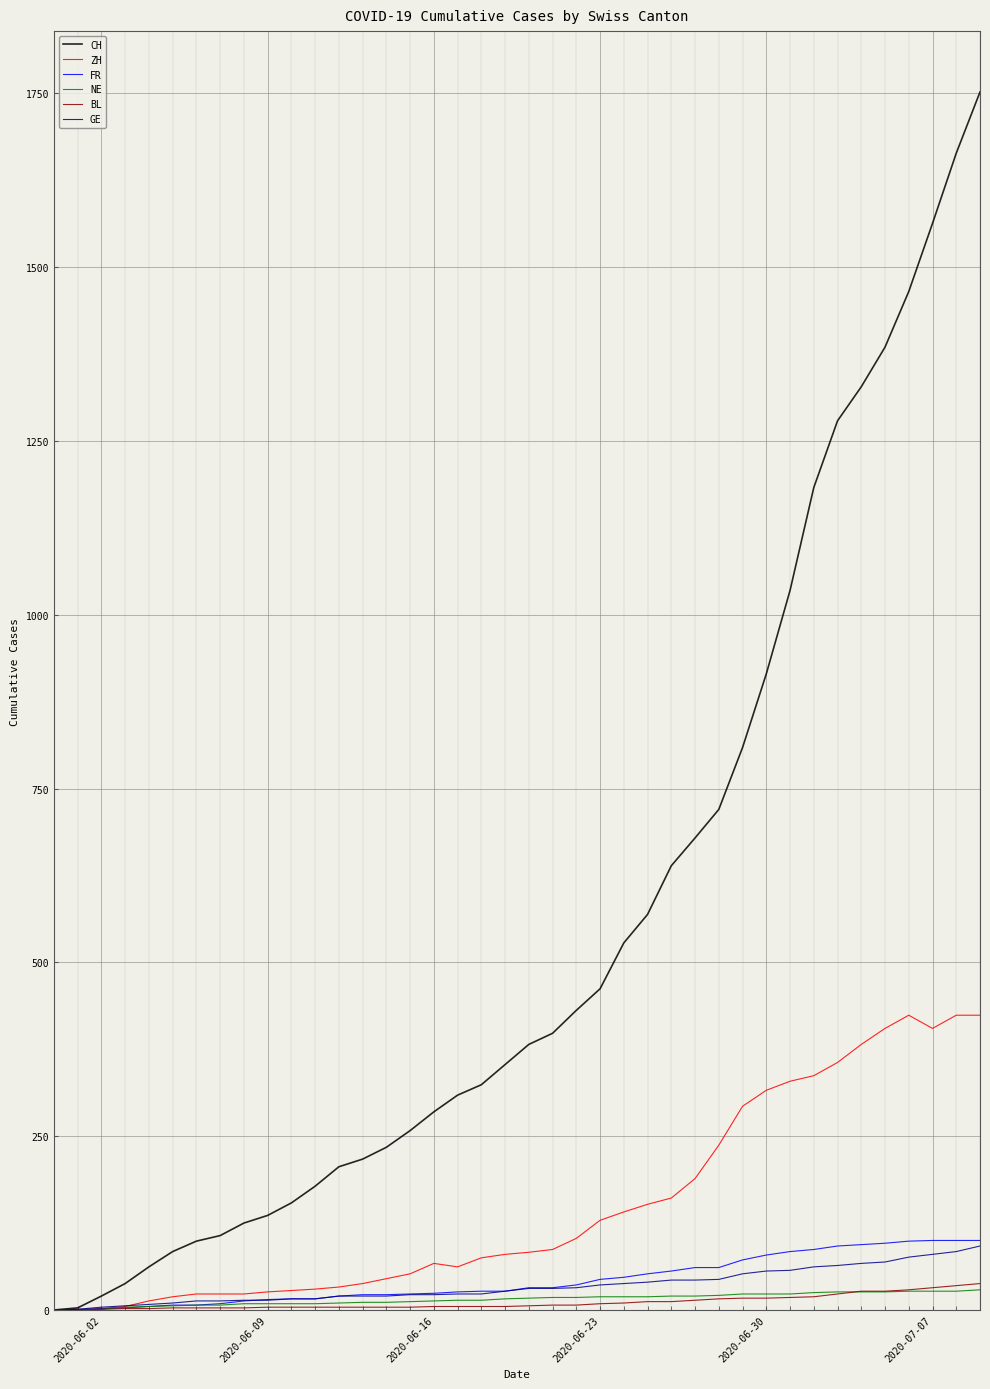

What is the highest value of the ZH series?

424